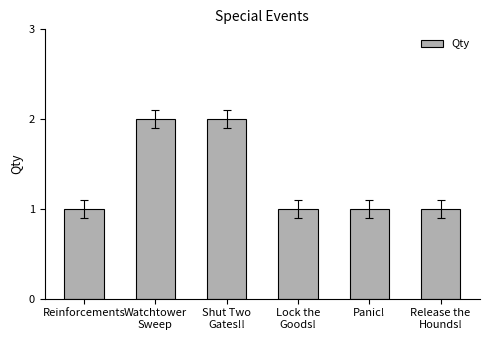

Reading left to right, what are all the values shown in this chart?

Reinforcements=1	Watchtower
Sweep=2	Shut Two
Gates!!=2	Lock the
Goods!=1	Panic!=1	Release the
Hounds!=1